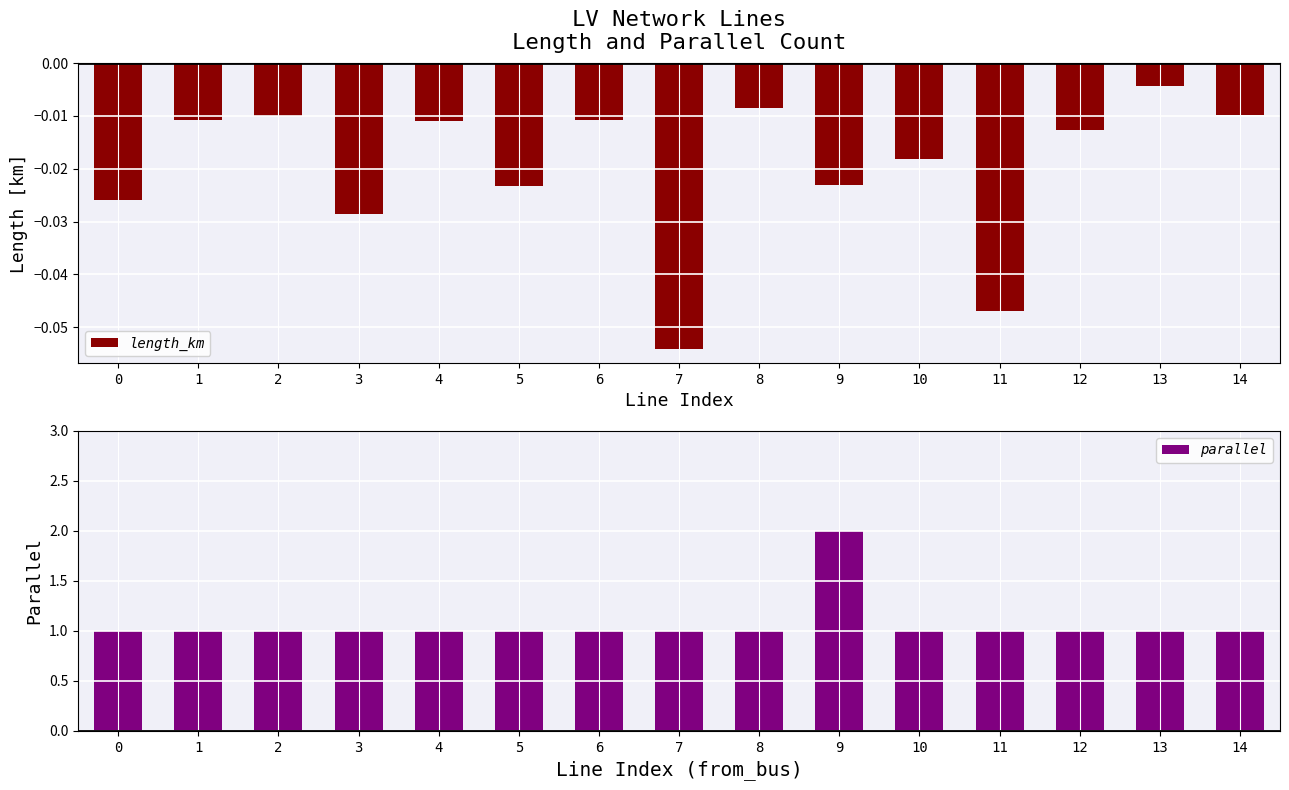

Reading left to right, transcribe all the data shown in this chart.

length_km: -0.0	-0.0	-0.0	-0.0	-0.0	-0.0	-0.0	-0.1	-0.0	-0.0	-0.0	-0.0	-0.0	-0.0	-0.0
parallel: 1.0	1.0	1.0	1.0	1.0	1.0	1.0	1.0	1.0	2.0	1.0	1.0	1.0	1.0	1.0